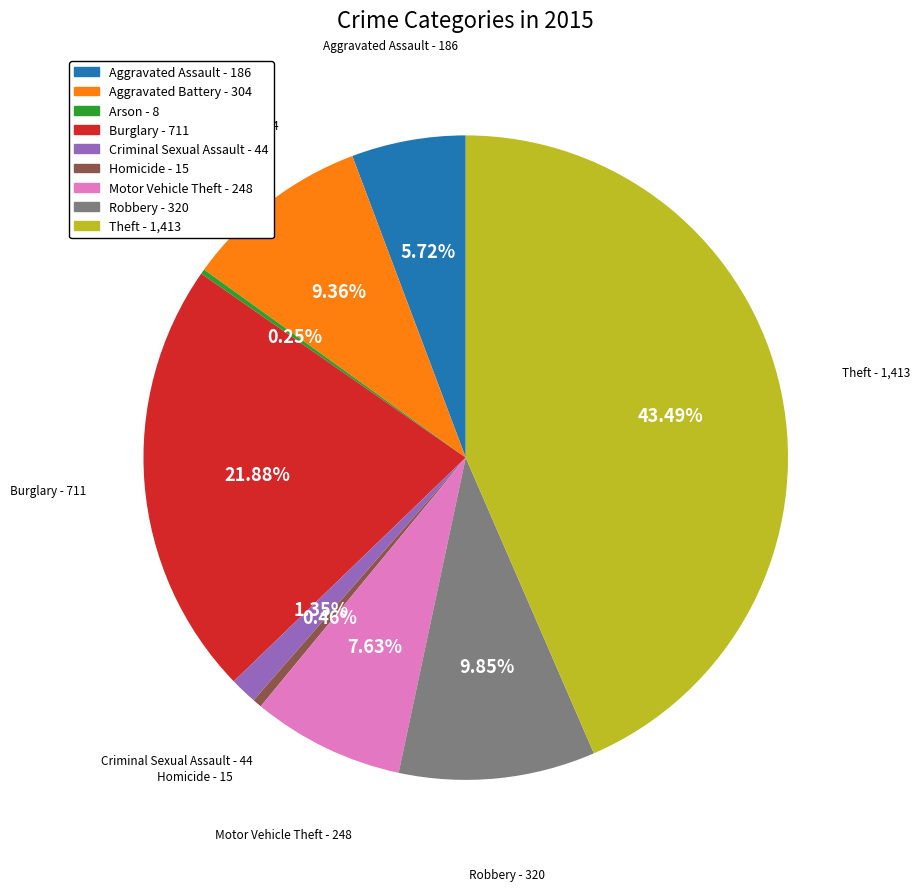

Which has a higher value, Burglary or Robbery?

Burglary